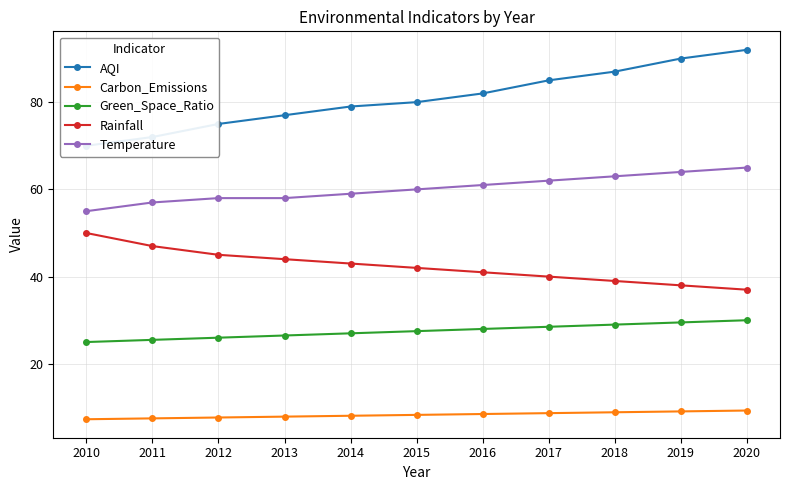

Which has a higher value, 2012 or 2010?

2012